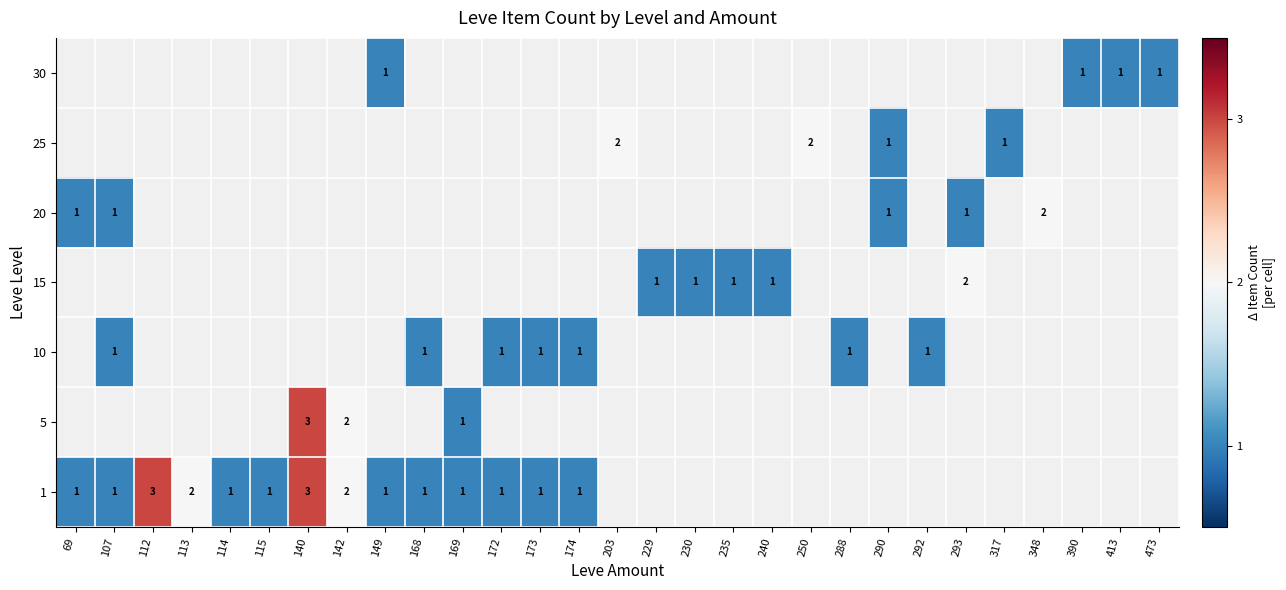

Is it true that 5 equals 1 at 140?

False